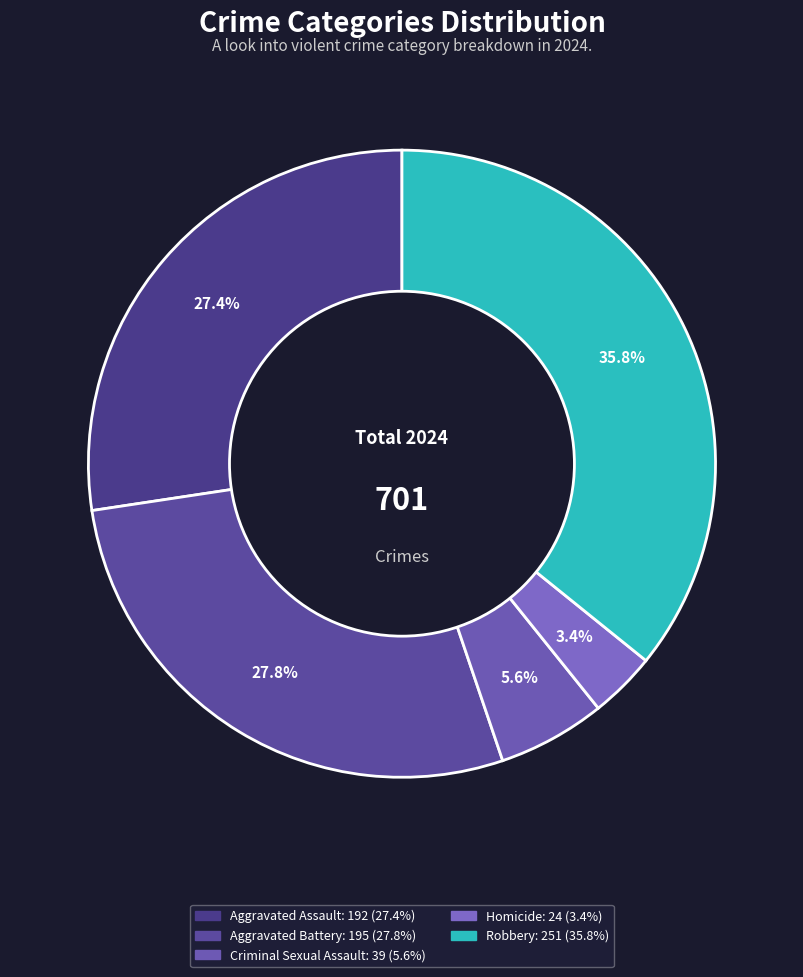

Is there any slice that represents more than half of the pie?

No